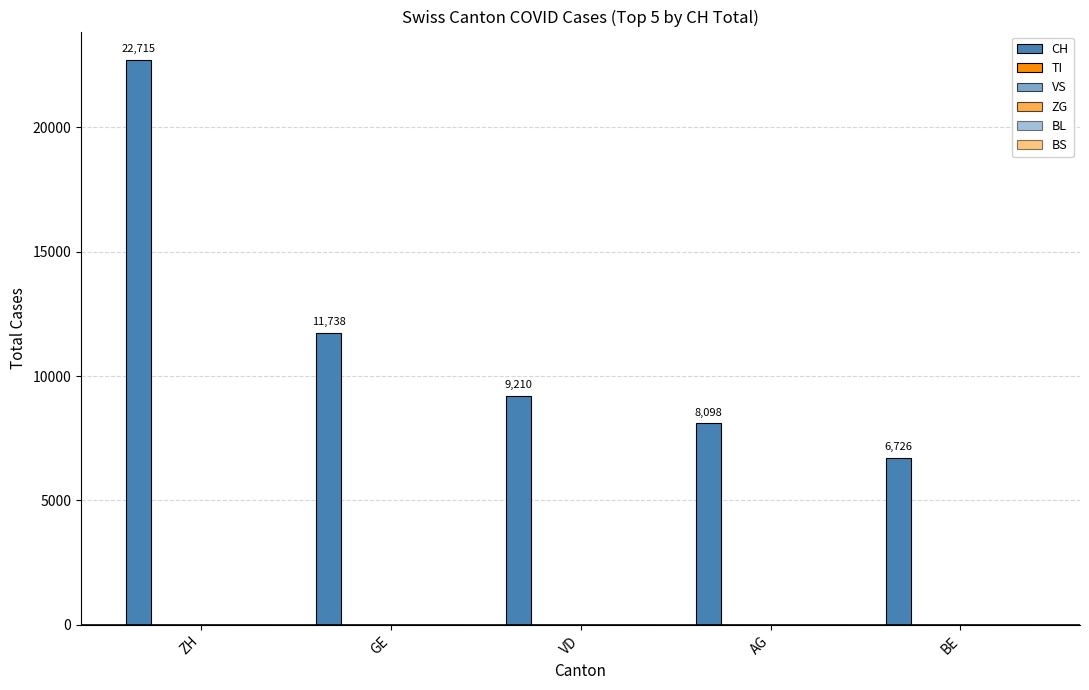

Does the chart contain any negative values?

No